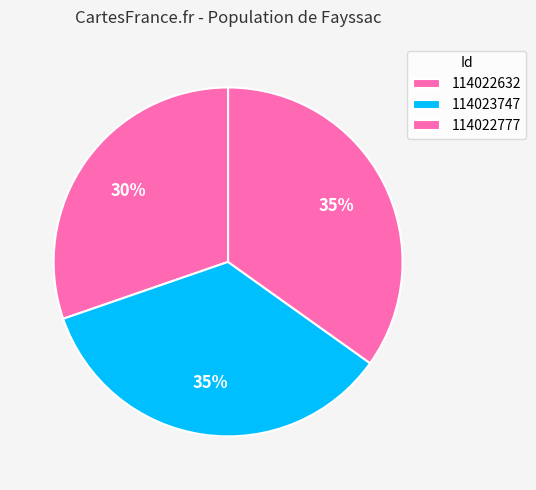

Combined, what portion of the pie is 114022777 and 114023747?

69.7%